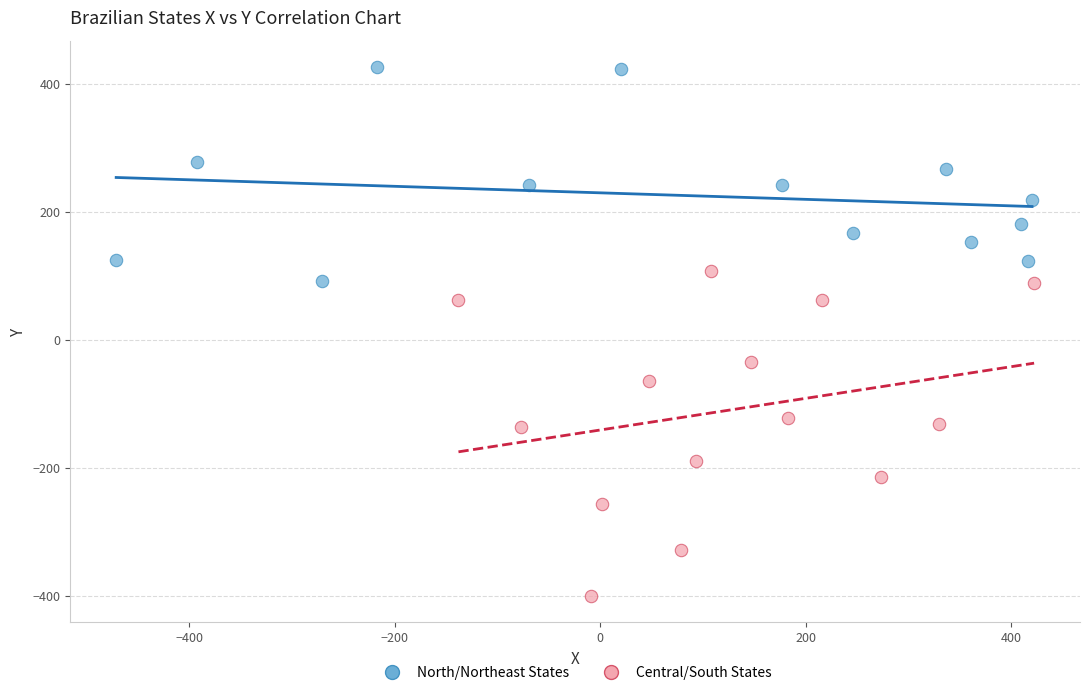

What are all the series names shown in the legend?

North/Northeast States, Central/South States